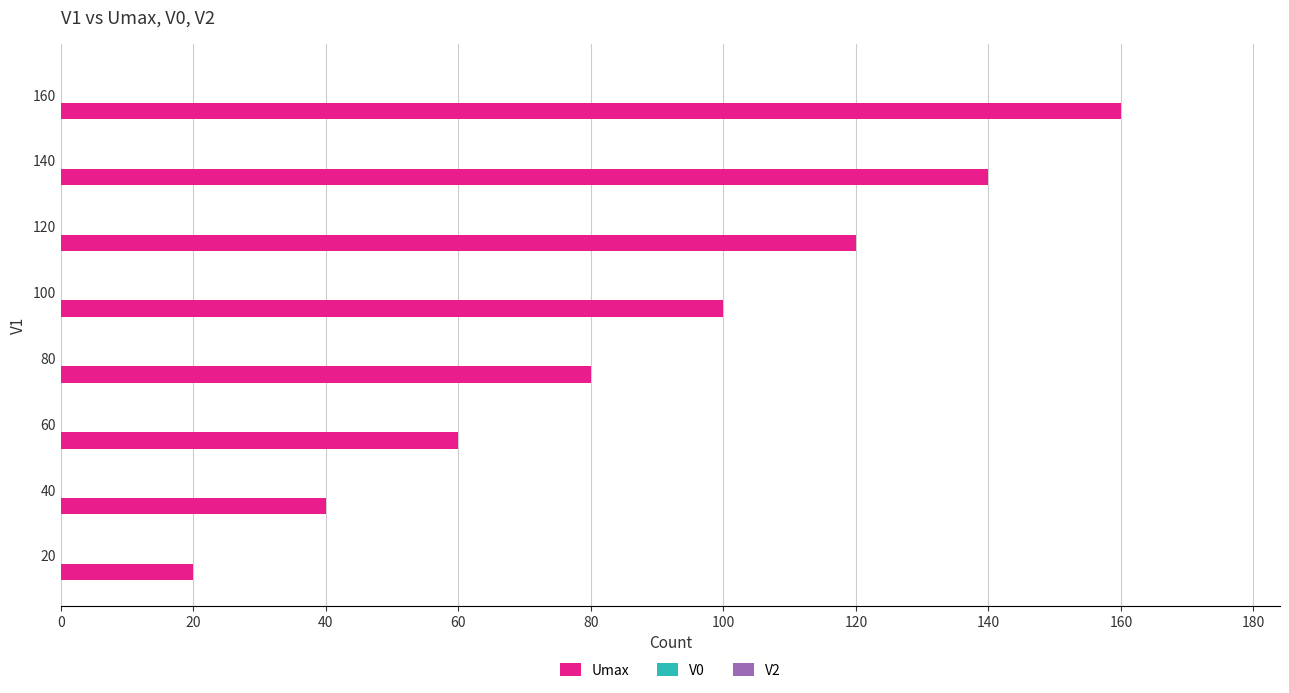

Is it true that the value at 140 is 93?

False